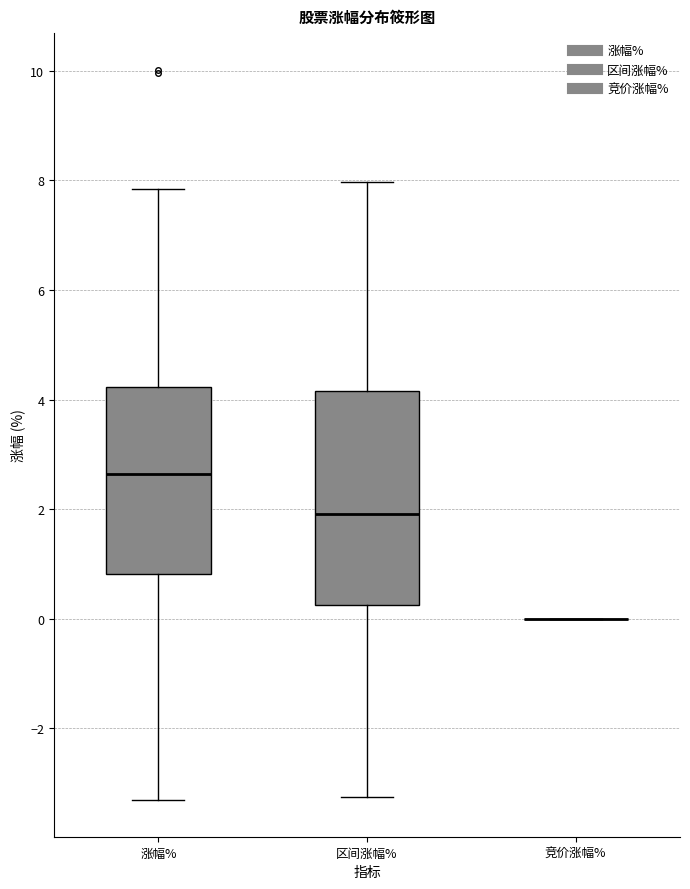

Reading left to right, read every box against the y-axis: the position of its median line, the range the box covers, and the ends of its whiskers. The values are not printed on the chart, so give them approximately, as read against the axis.

涨幅%: median 2.6, box 0.8 to 4.2, whiskers -3.4 to 7.8
区间涨幅%: median 2.0, box 0.2 to 4.2, whiskers -3.2 to 8.0
竞价涨幅%: box collapsed to a line at 0.0, whiskers 0.0 to 0.0